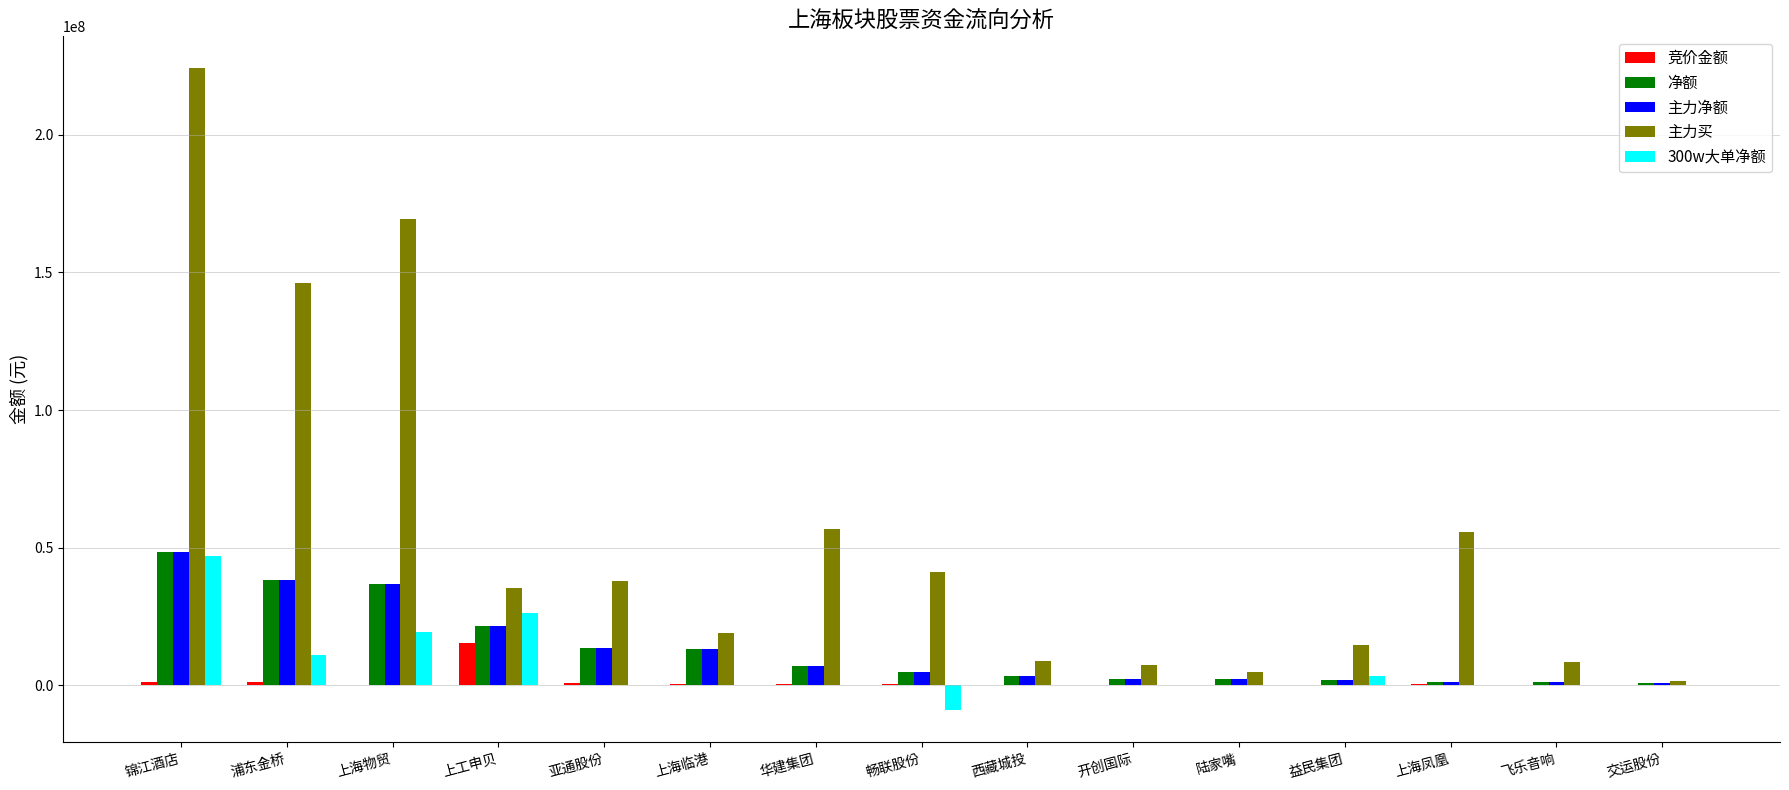

Is the value of 主力买 at 亚通股份 greater than the value of 300w大单净额 at 陆家嘴?

Yes